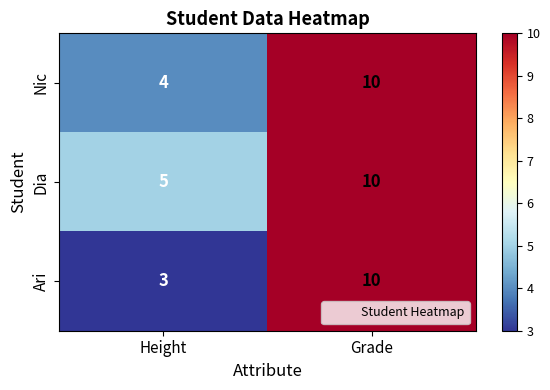

Rank the series by their average value, from highest to lowest.

Dia, Nic, Ari